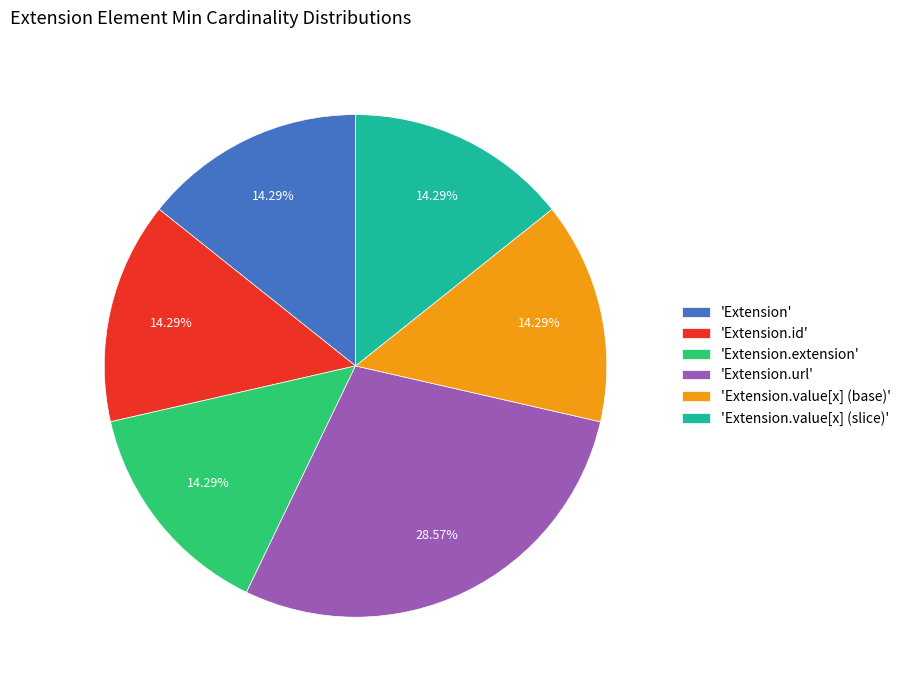

Do 'Extension.value[x] (base)' and 'Extension.extension' together represent more than half of the pie?

No